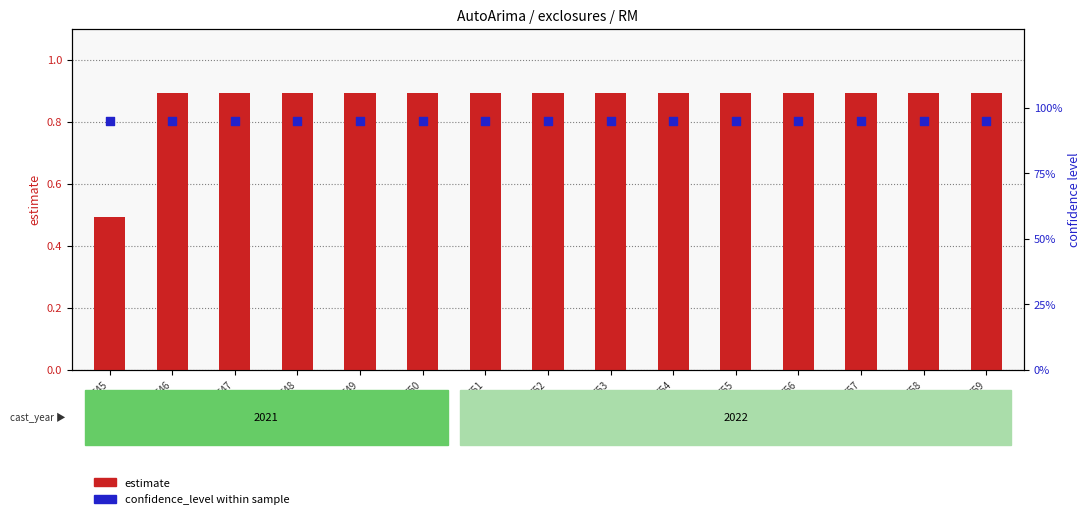

Which series has the largest total across all categories?

confidence_level